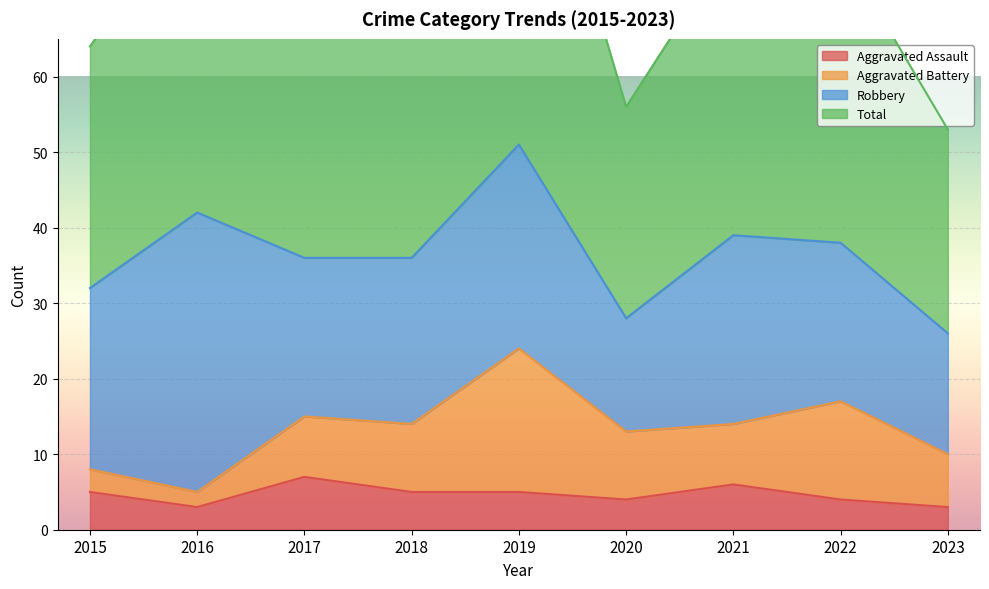

What is the highest value of the Total series?

104